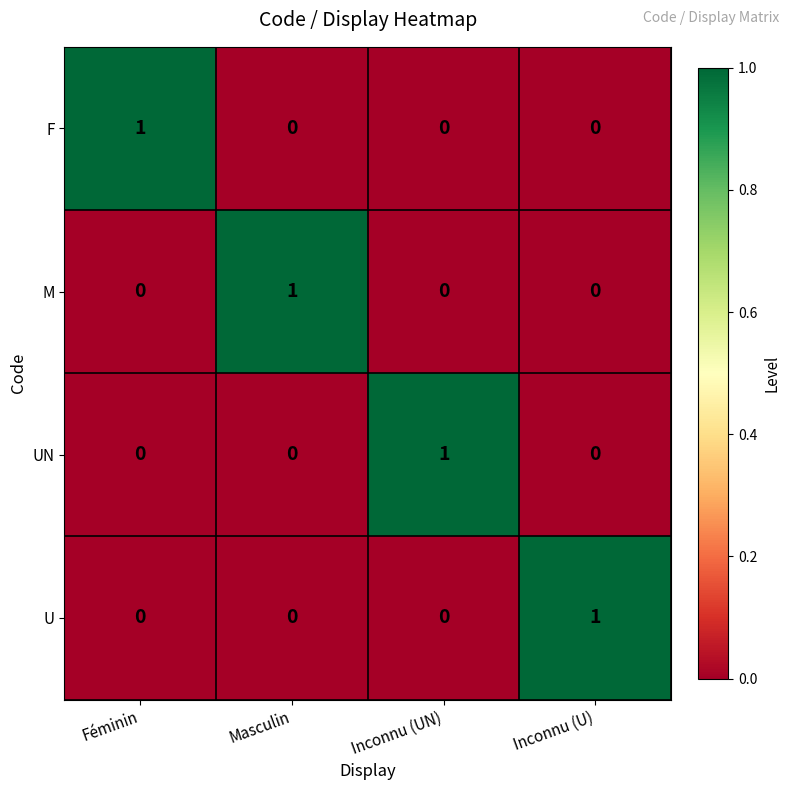

What is the total value across all series at Masculin?

1